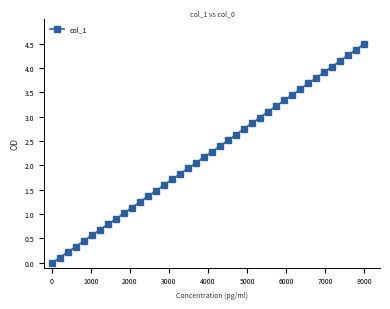

What is the value of the 16th point from the left?

1.7